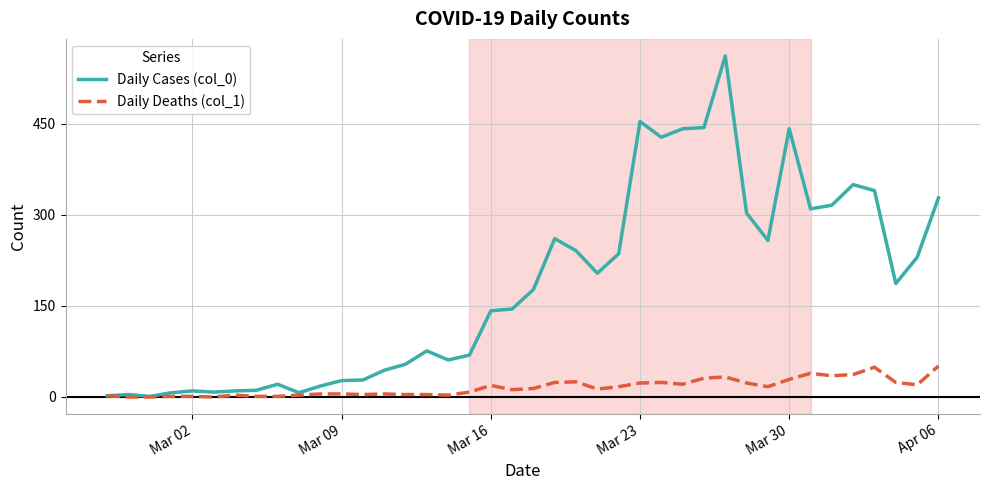

Which series has the largest total across all categories?

Daily Cases (col_0)